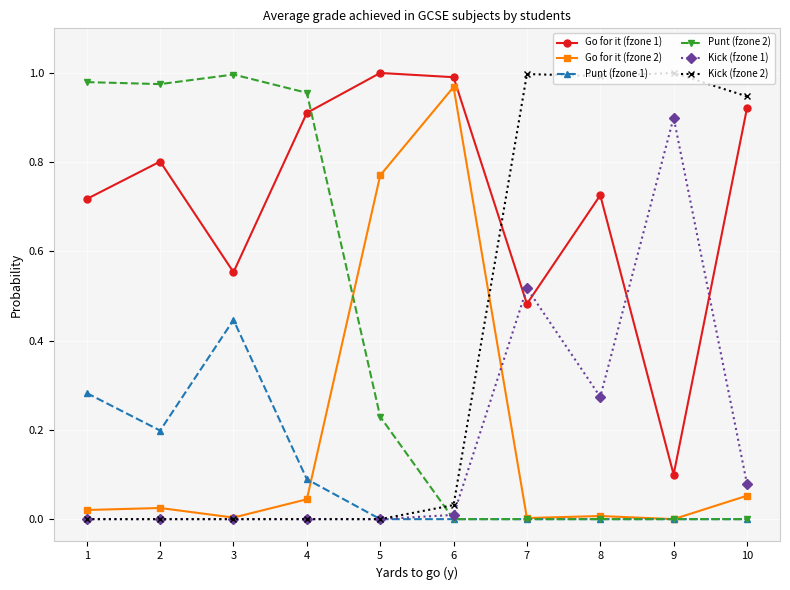

Is this an area chart (filled region under the line)?

No